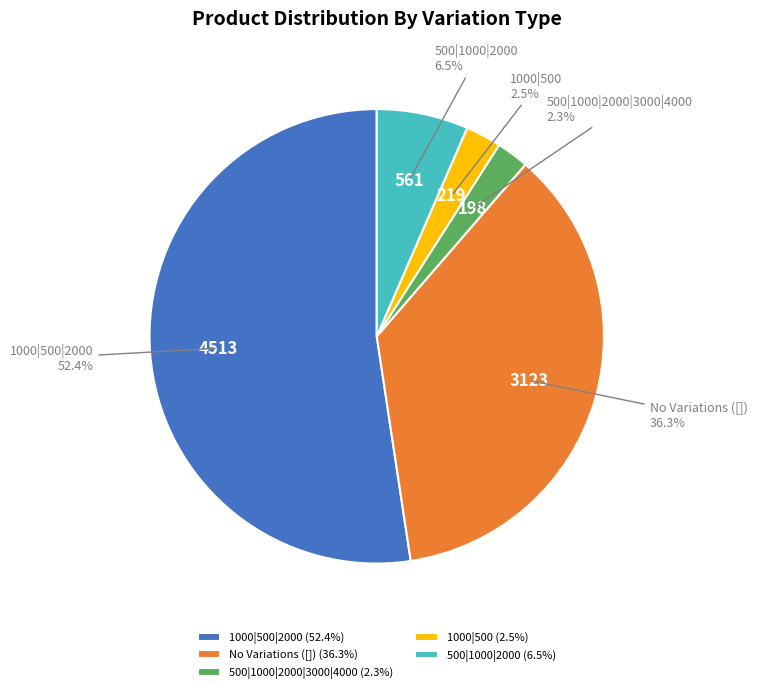

Between 1000|500|2000 and 500|1000|2000, which is larger?

1000|500|2000